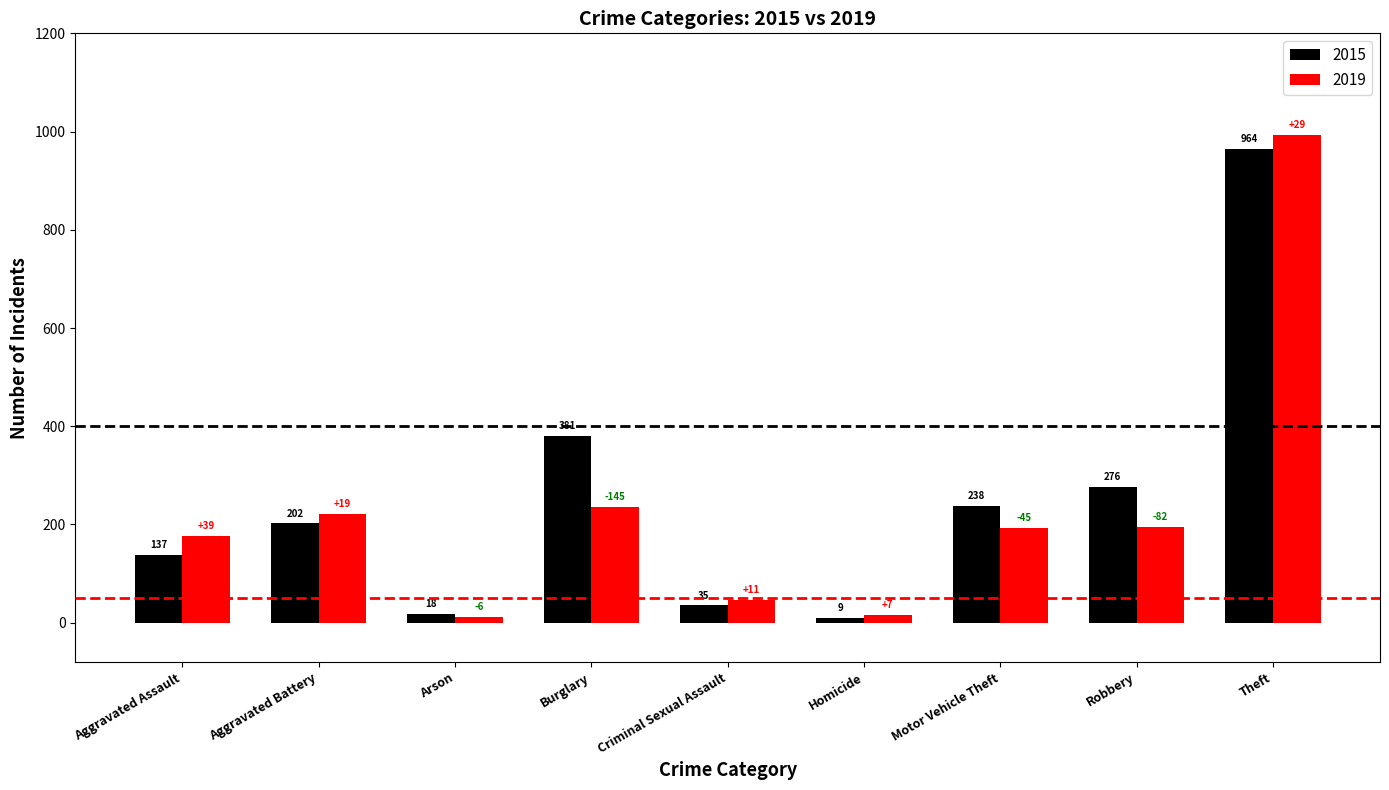

How many data points in 2015 are less than 202?

4